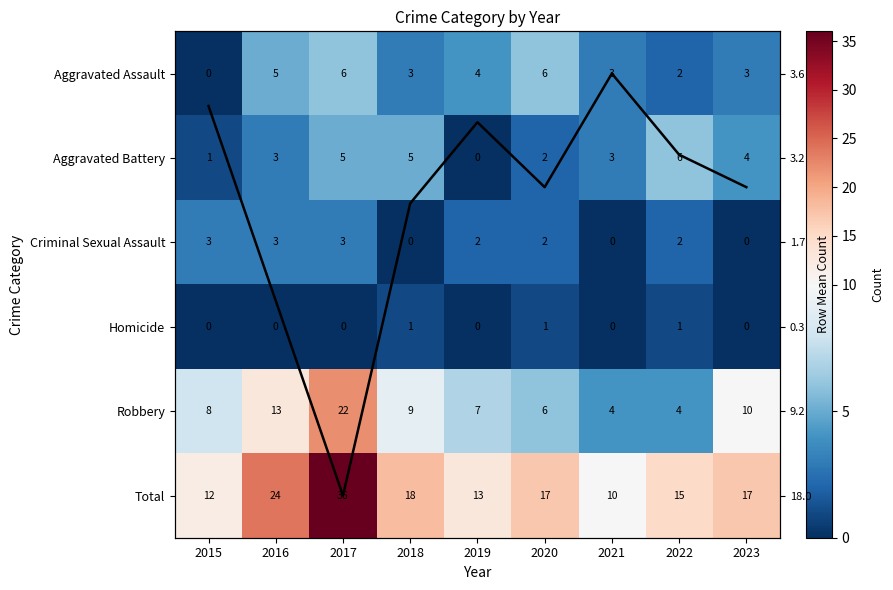

Is it true that Aggravated Assault equals 0.0 at 2015?

True